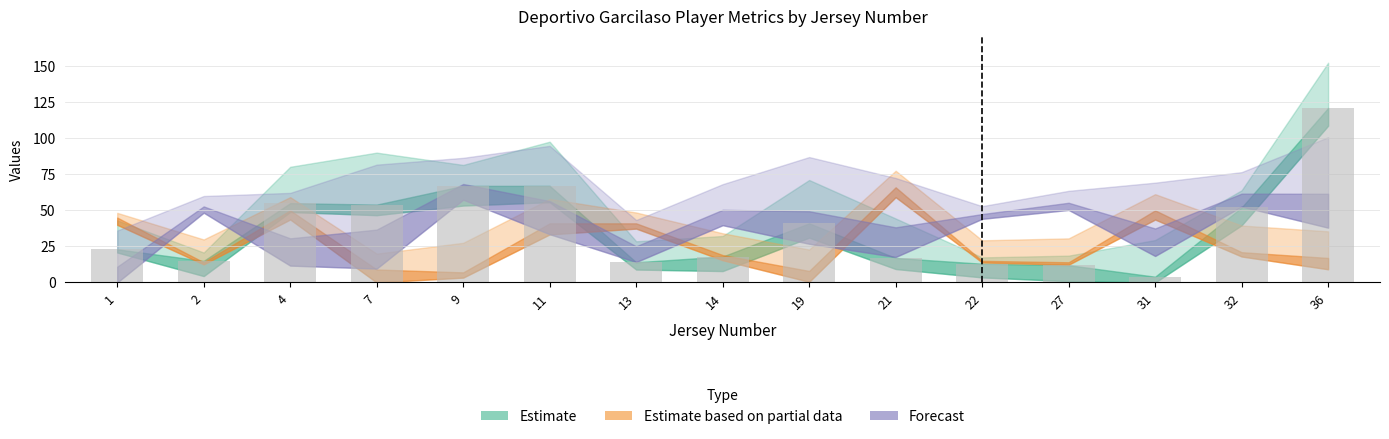

What is the greatest value displayed?

121